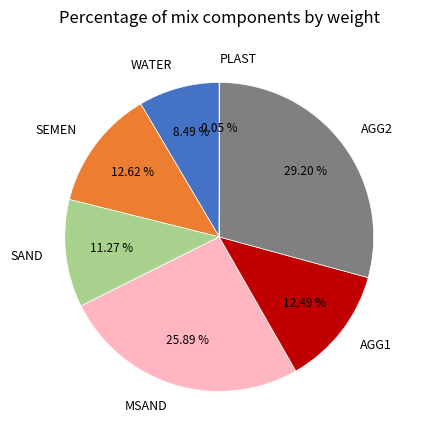

Is the sum of AGG2 and WATER greater than half?

No